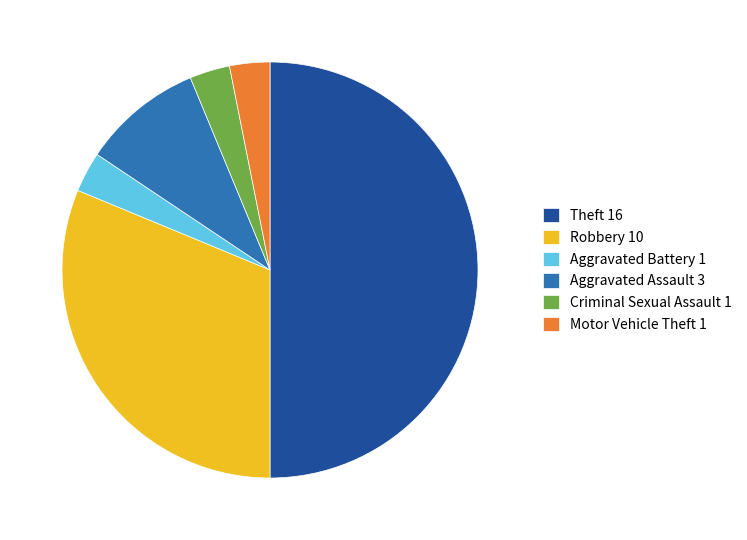

True or false: Robbery accounts for 44% of the total.

False